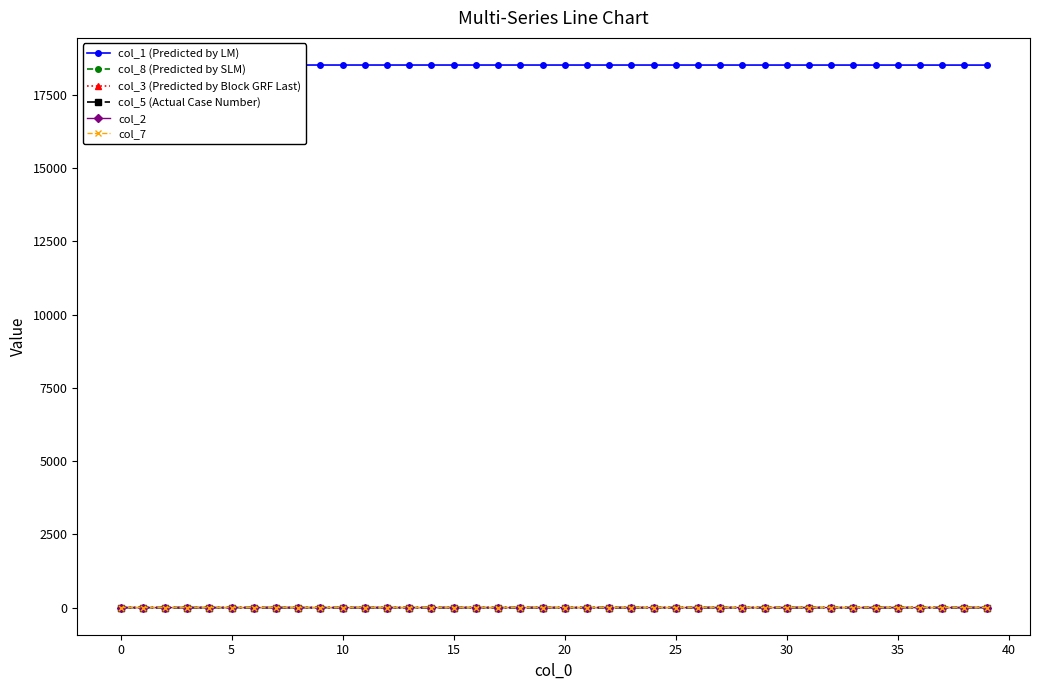

The col_7 series shows 0.0 at 31. True or false?

True